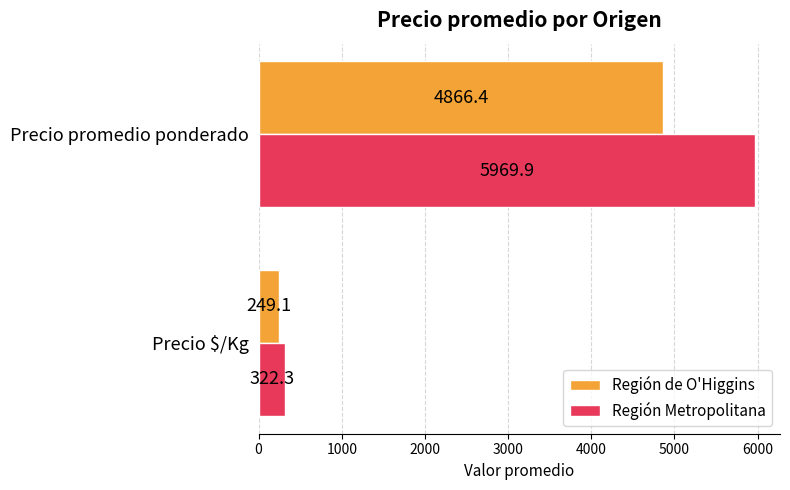

List the labels in order of Región Metropolitana value, smallest first.

Precio $/Kg, Precio promedio ponderado